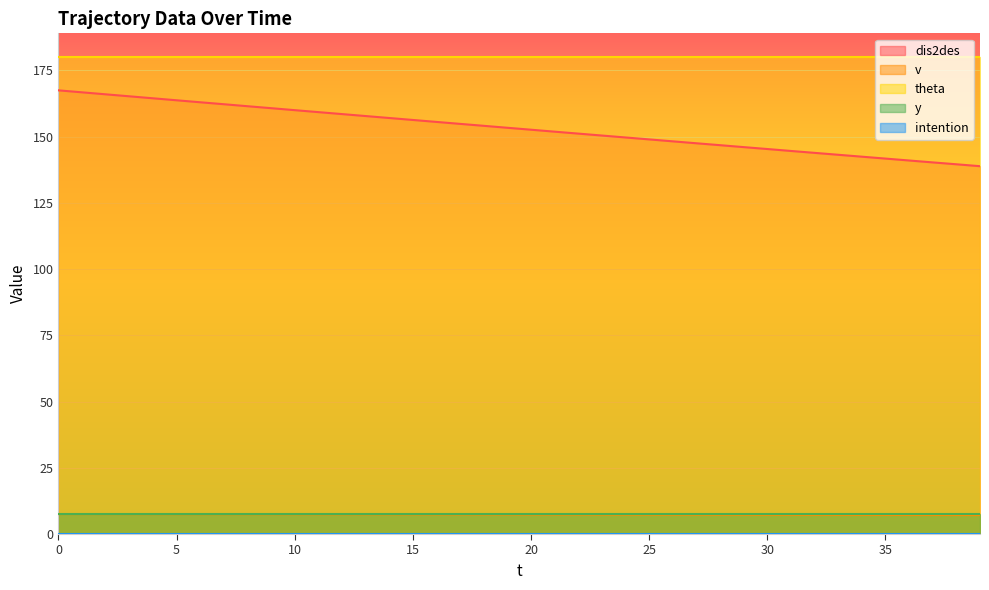

Count the number of categories in the chart.

40